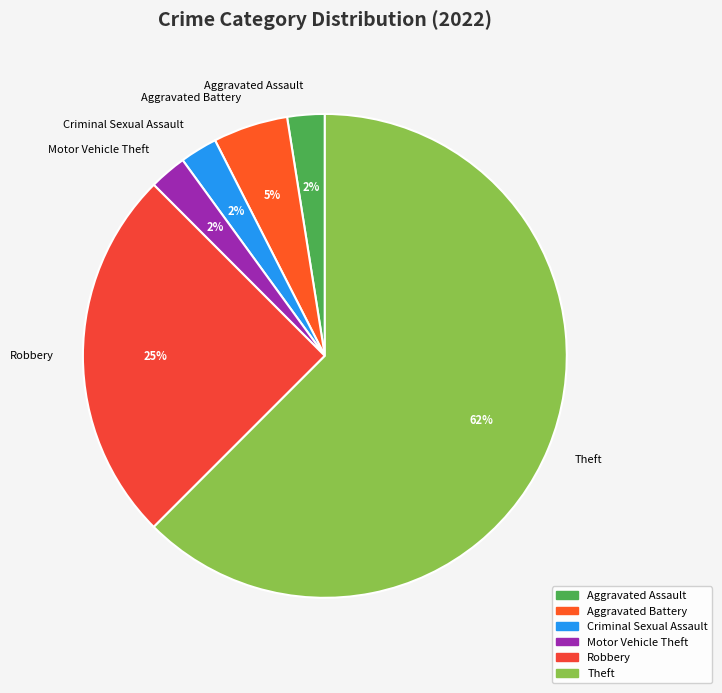

Which category has the biggest portion of the pie?

Theft